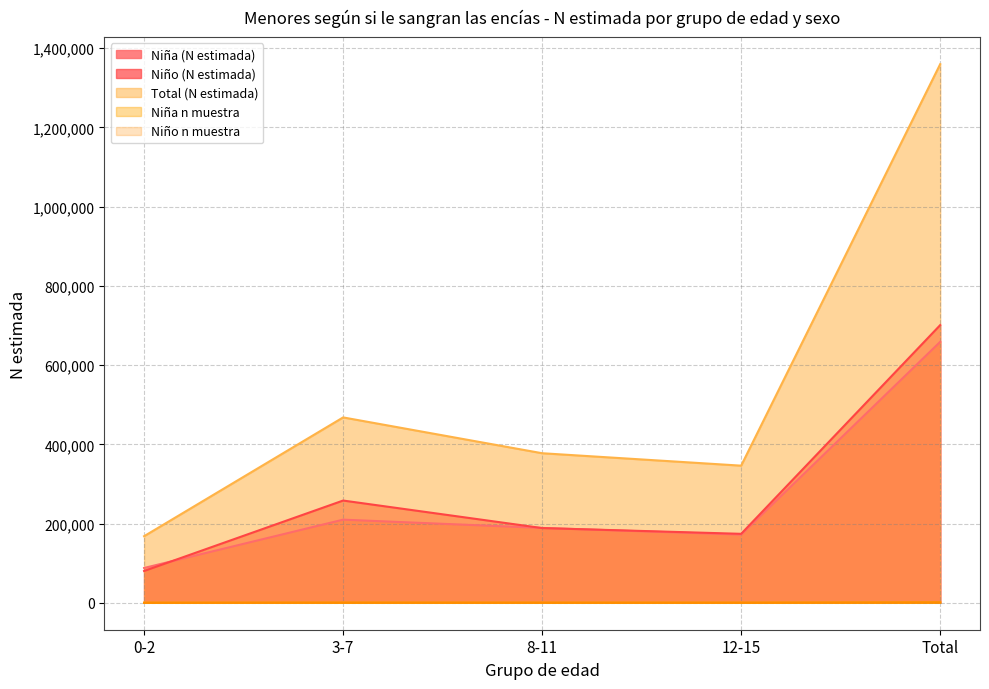

Reading left to right, extract all data points from this chart.

Niña (N estimada): 87859	209823	188899	172056	658637
Niño (N estimada): 80214	258061	188572	174048	700895
Total (N estimada): 168074	467884	377471	346103	1359532
Niña n muestra: 141	331	272	244	988
Niño n muestra: 122	380	263	235	1000